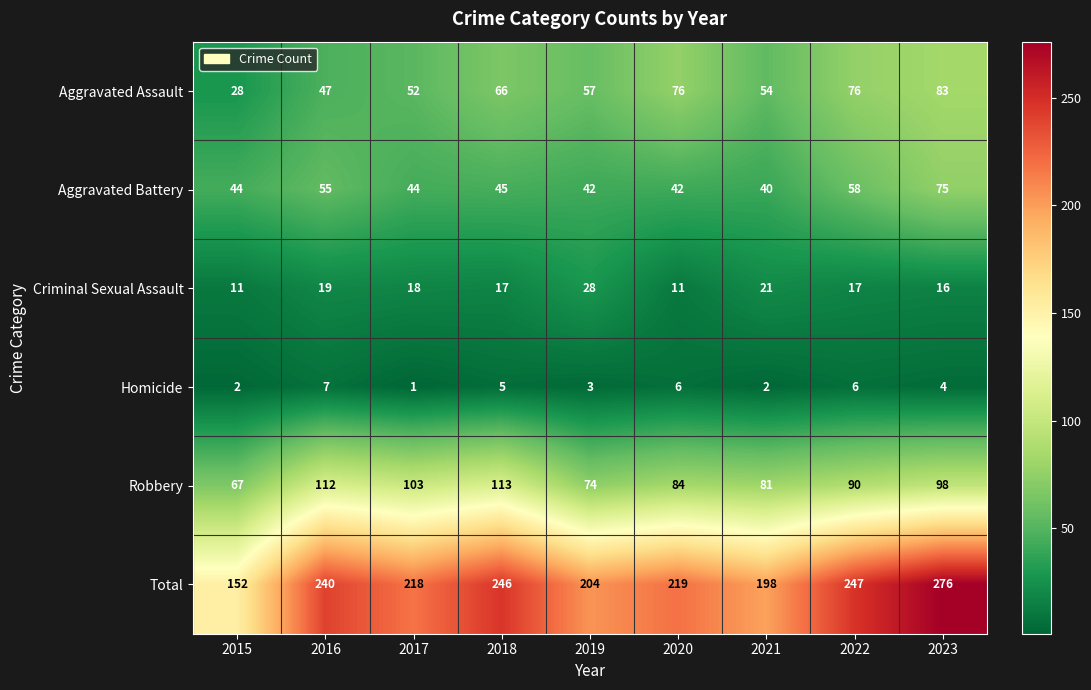

What value does the Robbery series have at 2017, to the nearest 10?

100